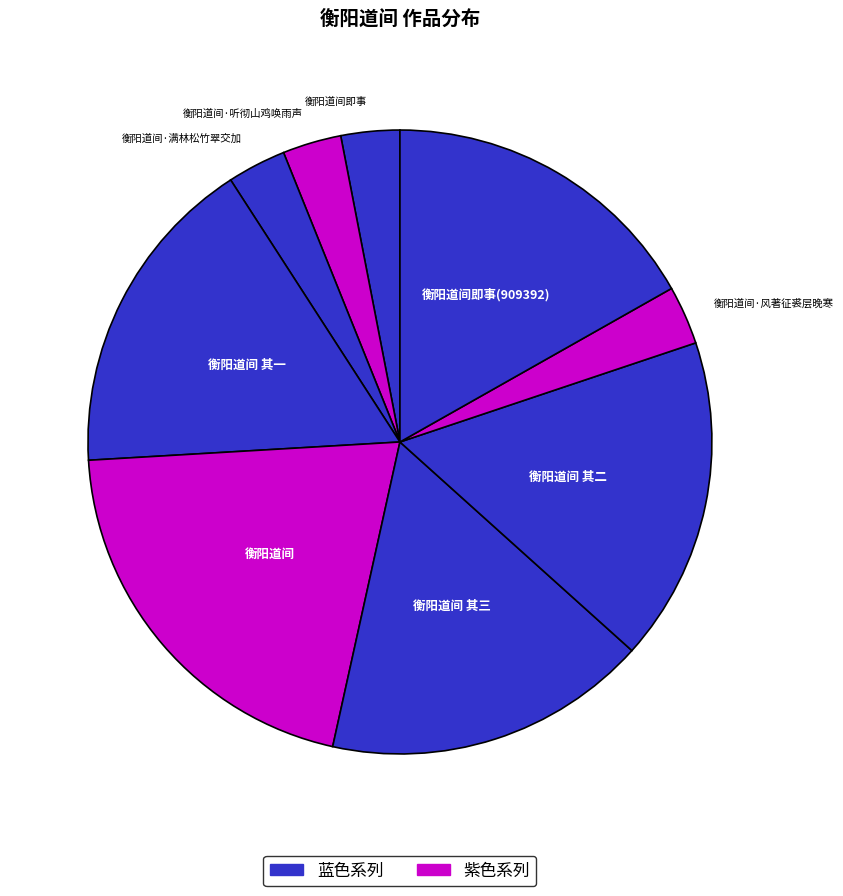

How many segments does this pie chart have?

9